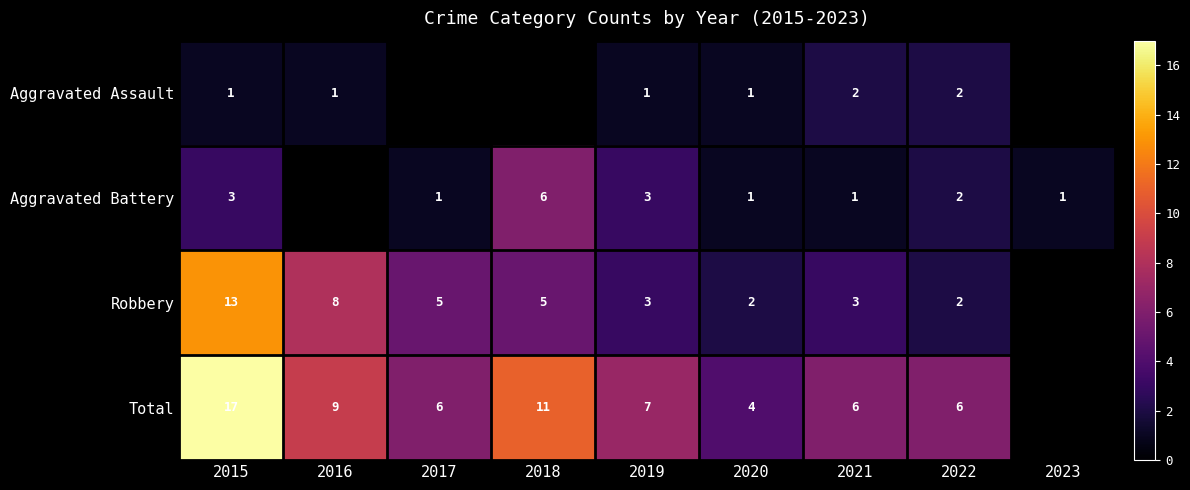

The value of Aggravated Battery at 2023 is 1.5. True or false?

False